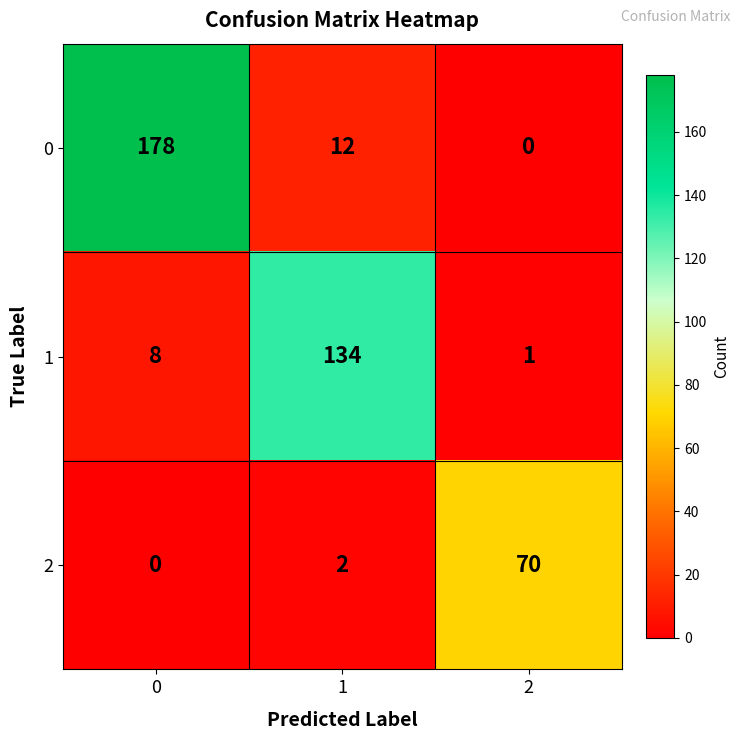

Rank the series at 2 from lowest to highest value.

0, 1, 2